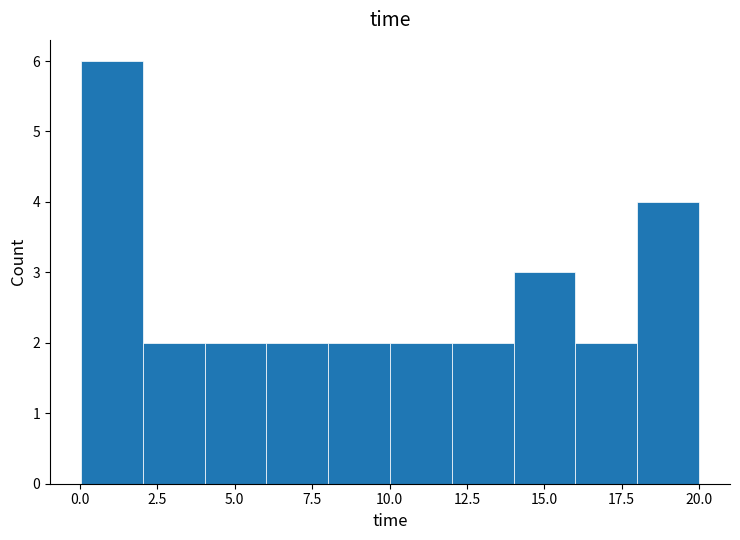

Around what value on the x-axis is the tallest bar? Give the approximate position of its centre, as read against the axis.

1.0